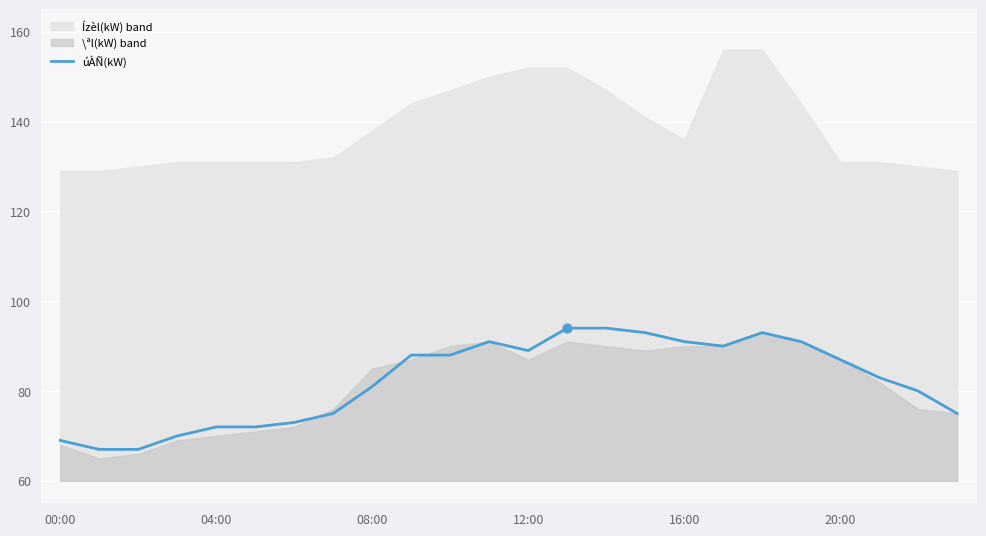

Approximately how many times larger is the value at 23 compared to 21?

0.9